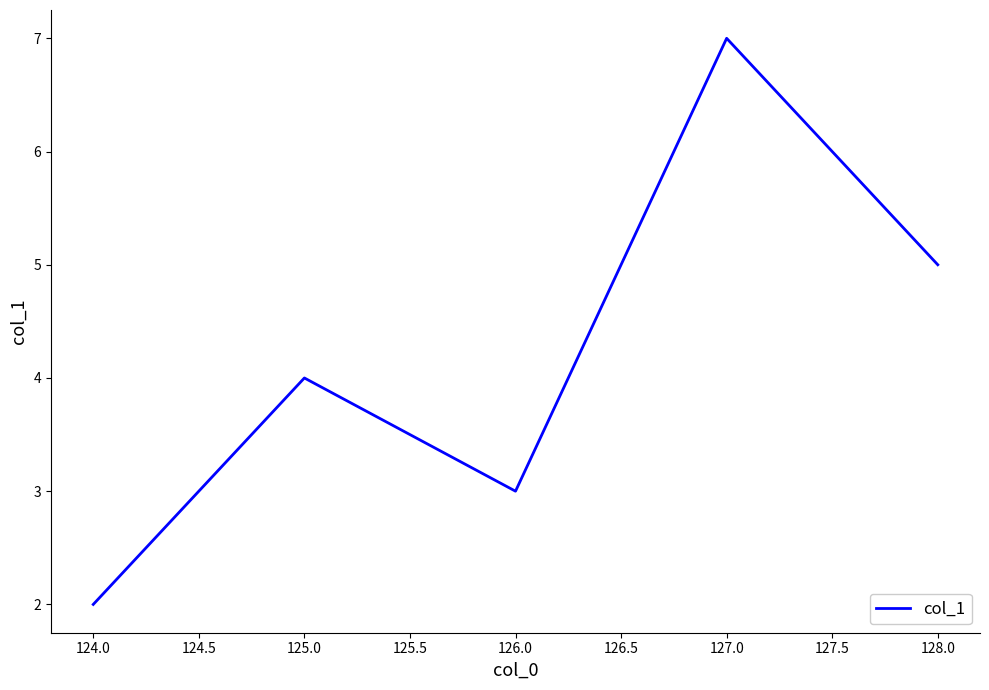

Reading left to right, extract all data points from this chart.

2	4	3	7	5